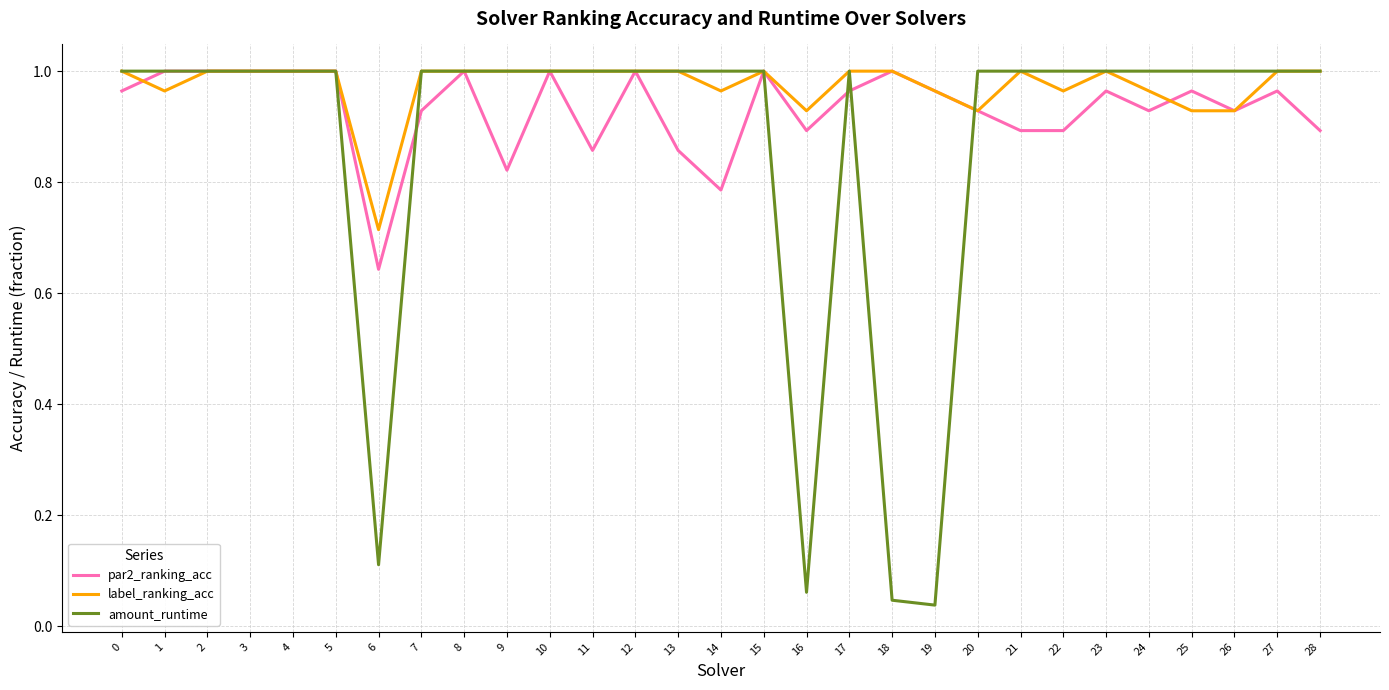

Where is label_ranking_acc nearest to the value 0?

6